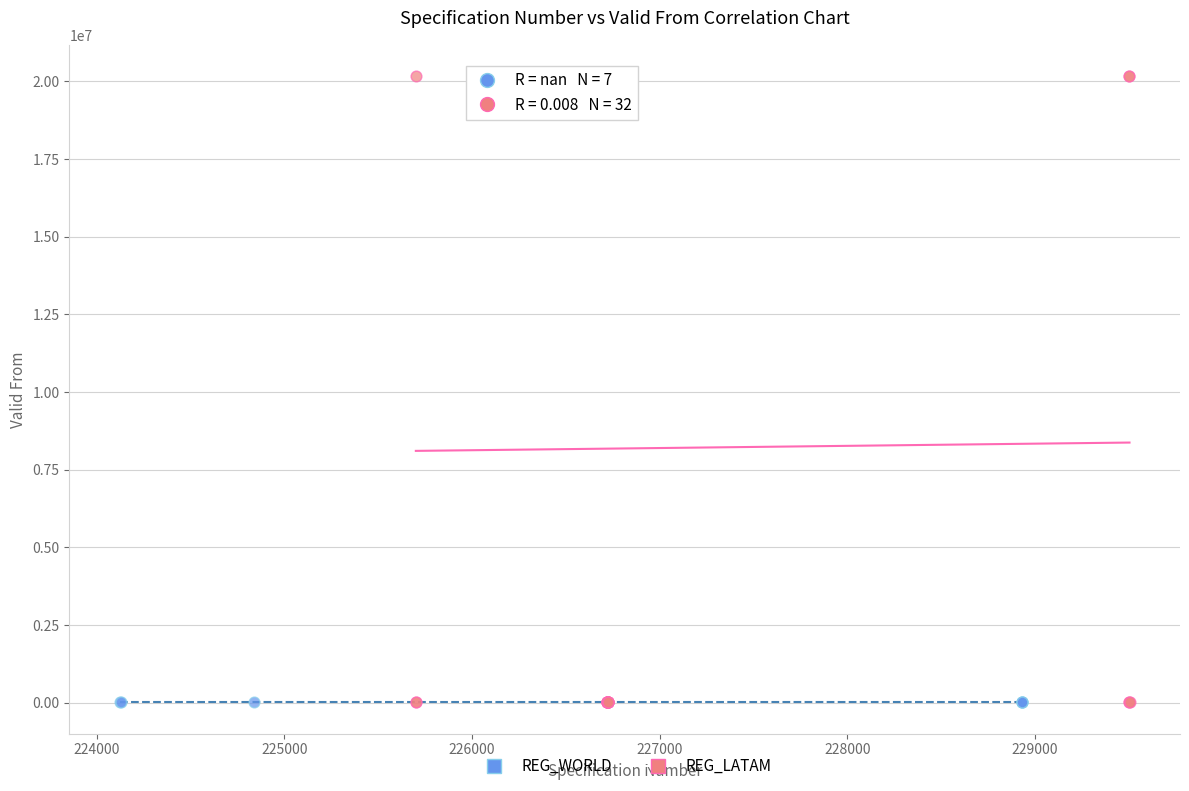

Which series contains the highest Y value?

REG_LATAM